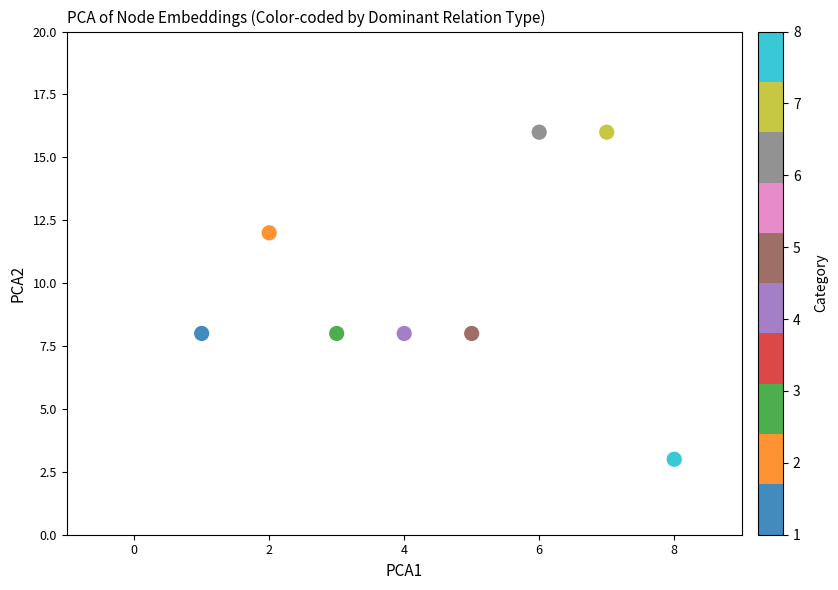

What is the range of X values (max minus min)?

7